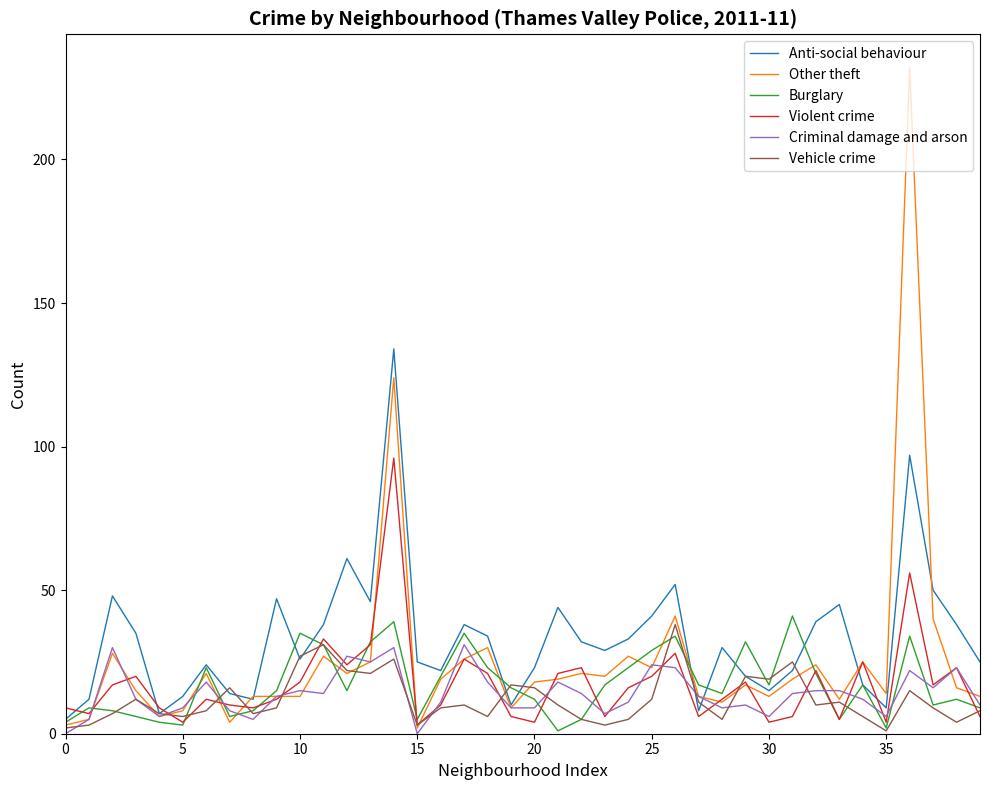

Which series has the widest spread of values?

Other theft